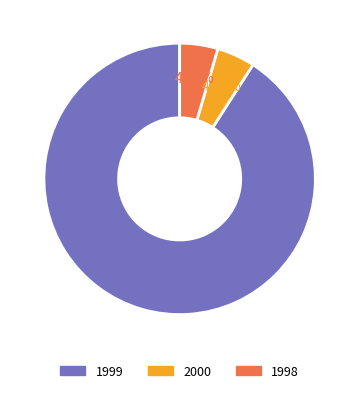

What is the ratio of the value at 1998 to the value at 1999?

0.1